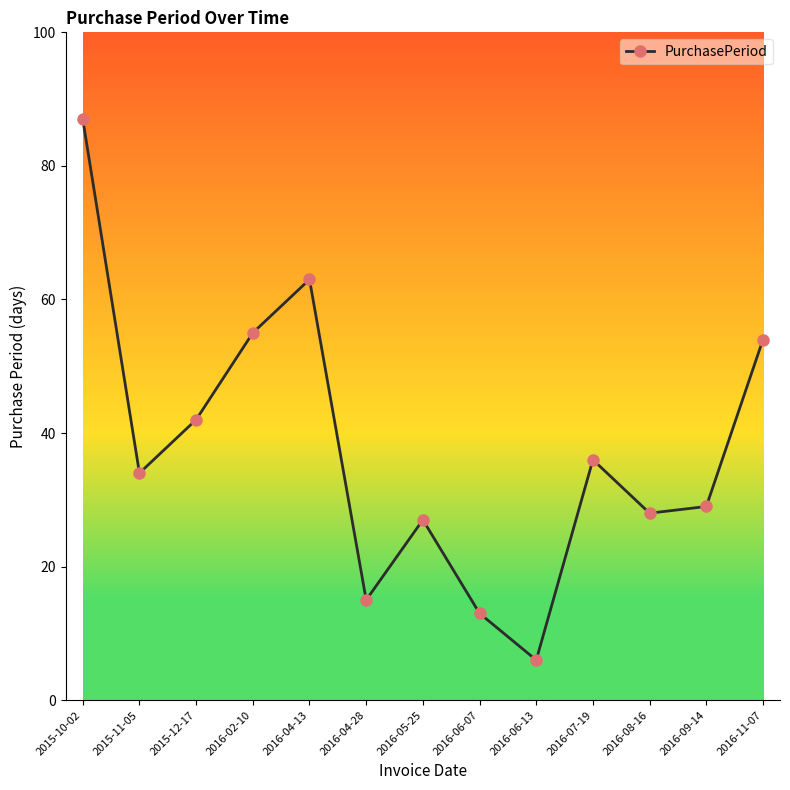

How many data points are less than 34?

6